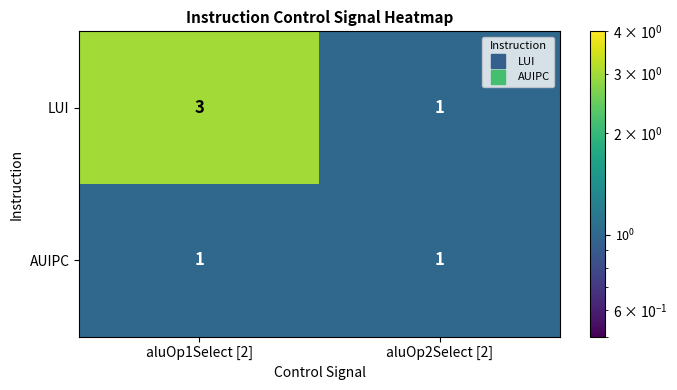

The value of AUIPC at aluOp1Select [2] is 1. True or false?

True